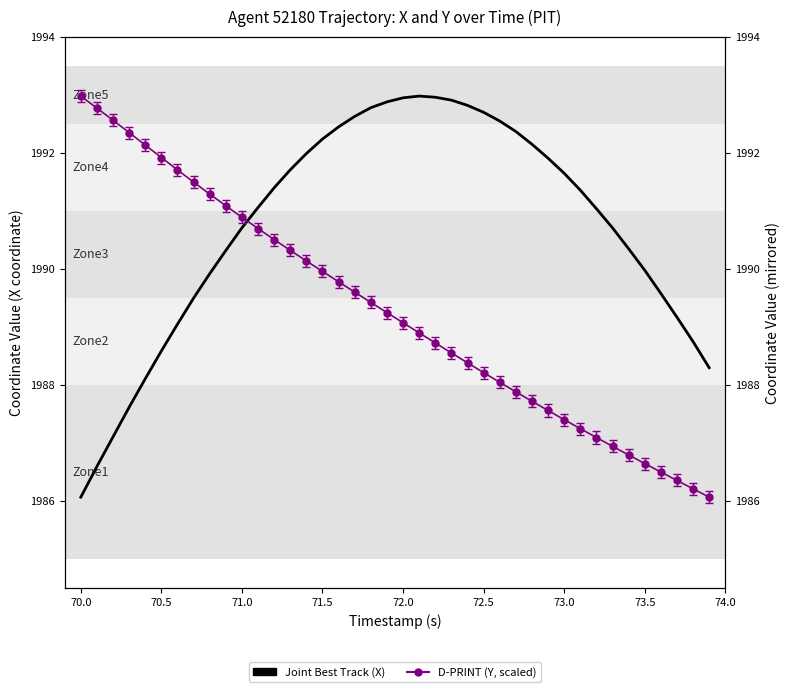

What is the maximum value shown in the chart?

1993.0